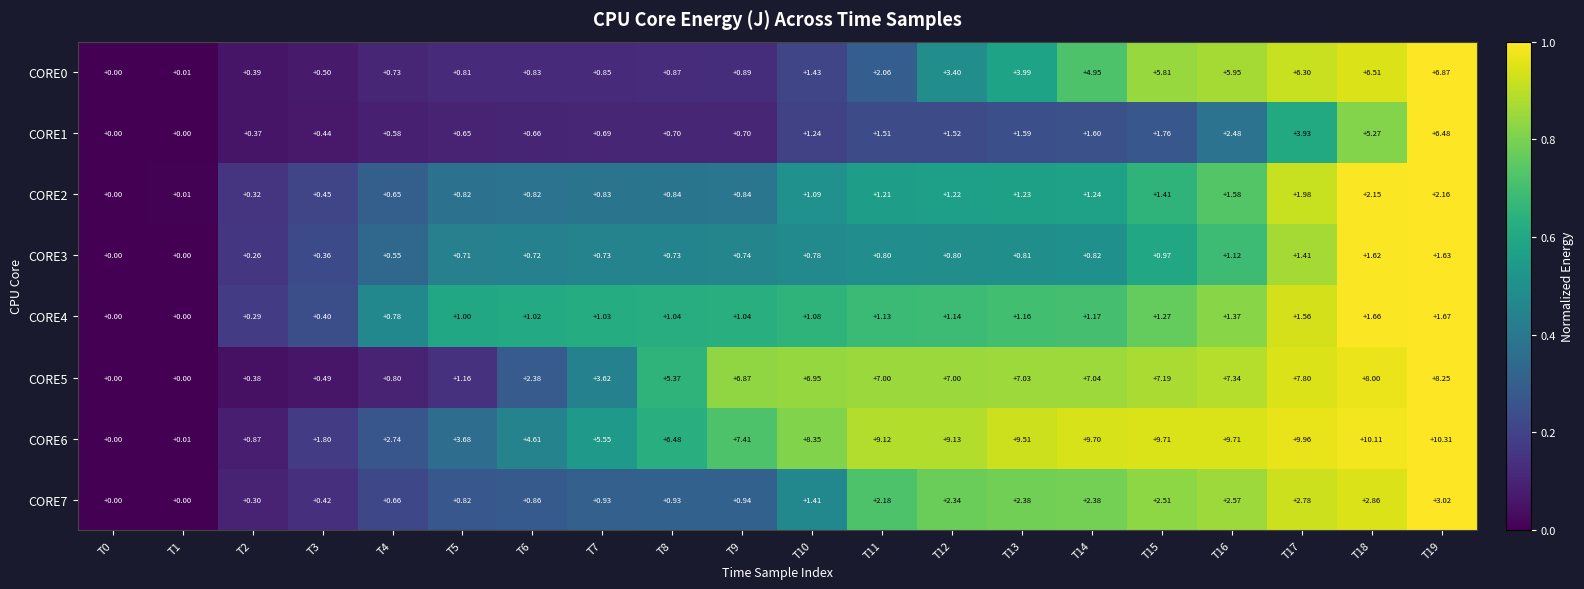

Is the value of CORE6 at T16 greater than the value of CORE3 at T3?

Yes